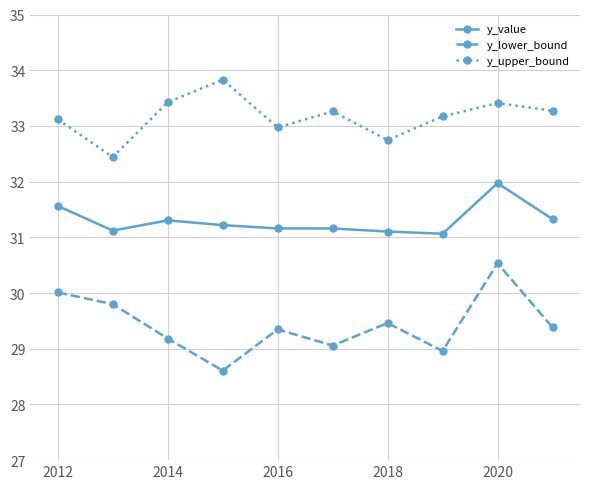

True or false: y_lower_bound has more than 0 interior local peaks.

True